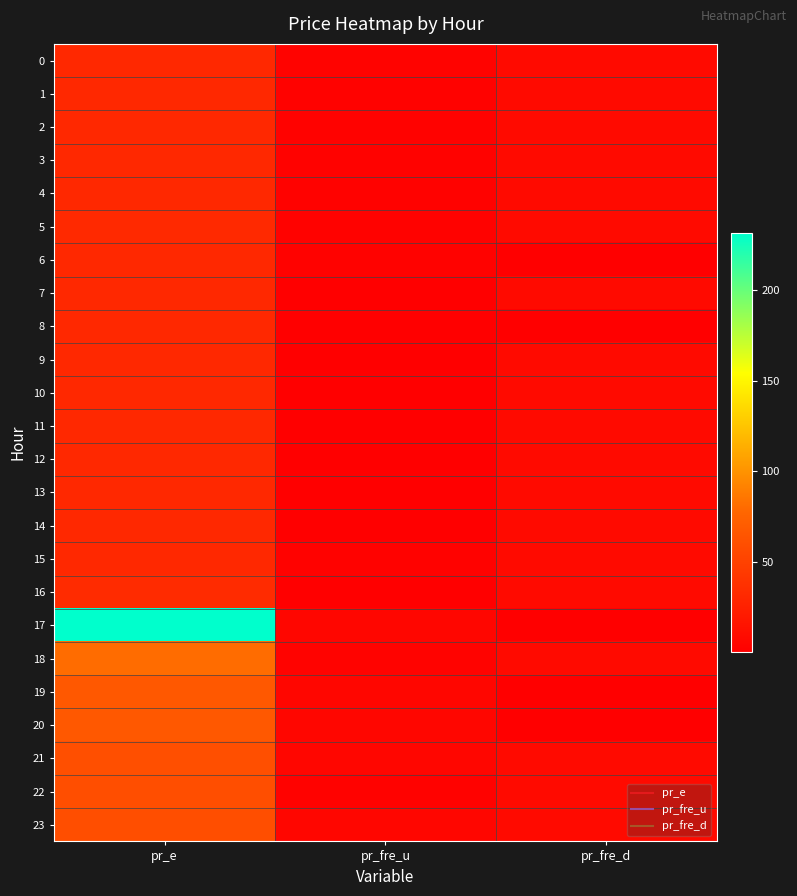

Reading right to left, transcribe all the data shown in this chart.

0: pr_fre_d=8.0	pr_fre_u=2.7	pr_e=31.0
1: pr_fre_d=8.0	pr_fre_u=2.7	pr_e=31.0
2: pr_fre_d=8.0	pr_fre_u=2.7	pr_e=31.0
3: pr_fre_d=8.0	pr_fre_u=2.7	pr_e=31.0
4: pr_fre_d=8.0	pr_fre_u=2.7	pr_e=31.0
5: pr_fre_d=8.0	pr_fre_u=2.7	pr_e=32.0
6: pr_fre_d=0.0	pr_fre_u=2.5	pr_e=30.6
7: pr_fre_d=8.0	pr_fre_u=0.0	pr_e=30.6
8: pr_fre_d=0.0	pr_fre_u=0.0	pr_e=30.6
9: pr_fre_d=8.0	pr_fre_u=0.0	pr_e=30.6
10: pr_fre_d=8.0	pr_fre_u=0.0	pr_e=30.6
11: pr_fre_d=8.0	pr_fre_u=0.0	pr_e=30.6
12: pr_fre_d=8.0	pr_fre_u=0.0	pr_e=30.6
13: pr_fre_d=8.0	pr_fre_u=0.0	pr_e=30.6
14: pr_fre_d=8.0	pr_fre_u=0.0	pr_e=30.6
15: pr_fre_d=8.0	pr_fre_u=2.7	pr_e=30.6
16: pr_fre_d=8.0	pr_fre_u=0.0	pr_e=32.8
17: pr_fre_d=0.0	pr_fre_u=5.2	pr_e=231.5
18: pr_fre_d=8.0	pr_fre_u=2.8	pr_e=80.9
19: pr_fre_d=0.0	pr_fre_u=5.2	pr_e=67.1
20: pr_fre_d=0.0	pr_fre_u=5.2	pr_e=67.1
21: pr_fre_d=8.0	pr_fre_u=5.2	pr_e=59.8
22: pr_fre_d=8.0	pr_fre_u=2.7	pr_e=59.3
23: pr_fre_d=8.0	pr_fre_u=5.2	pr_e=59.3